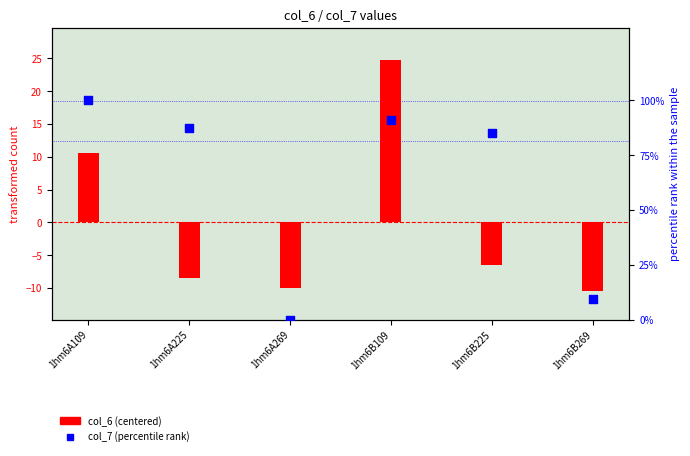

At how many categories does at least one series exceed 79?

4